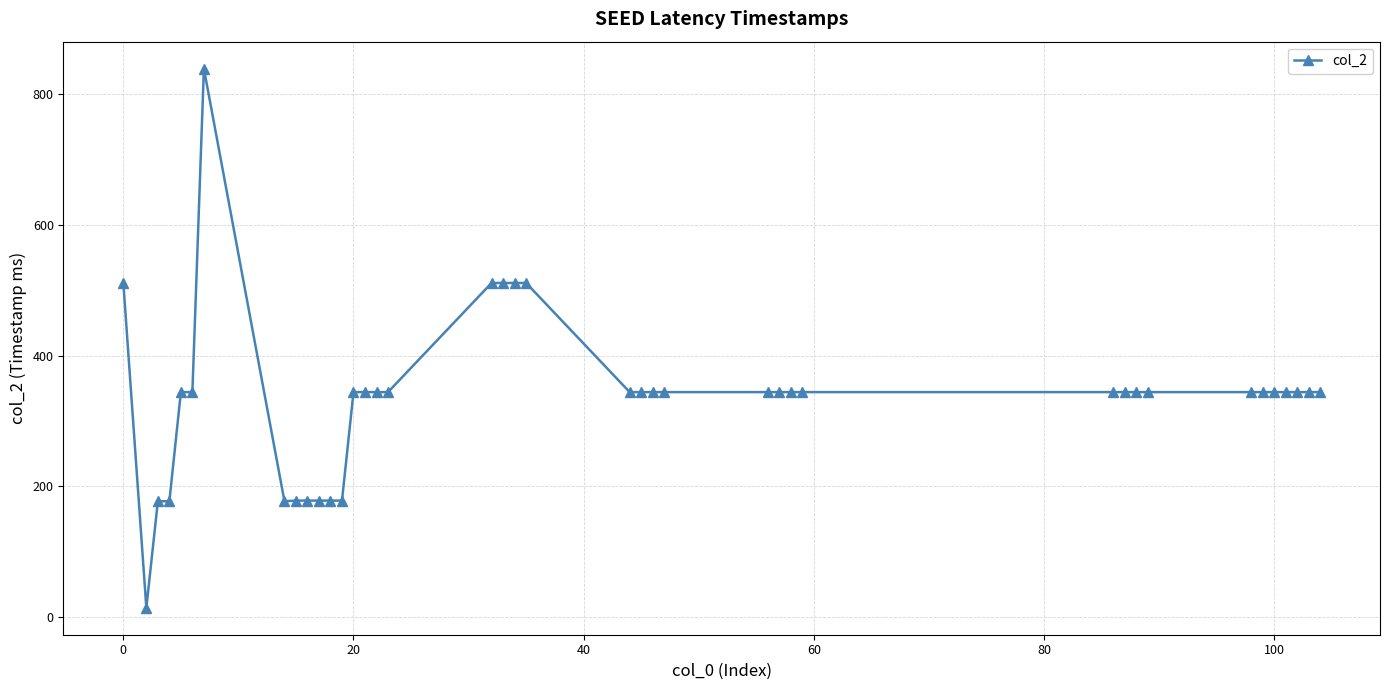

What is the smallest value displayed?

14